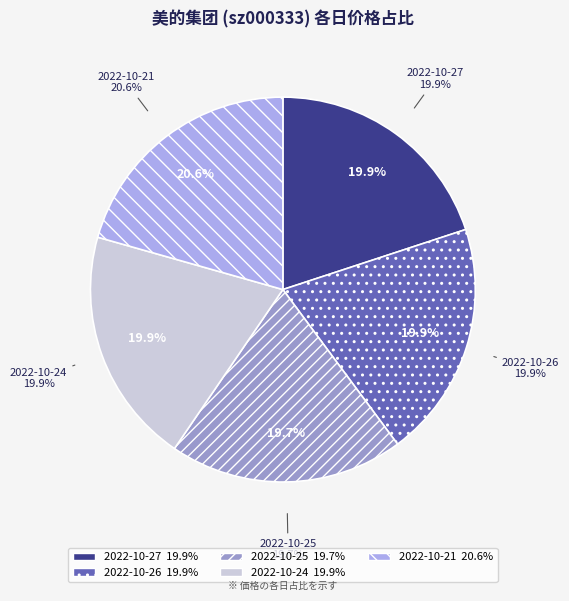

How many slices are in this pie chart?

5